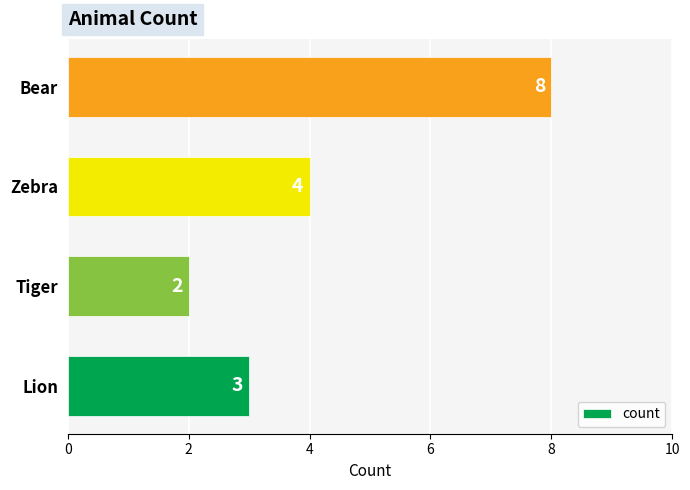

Which category has the highest value across all series?

Bear